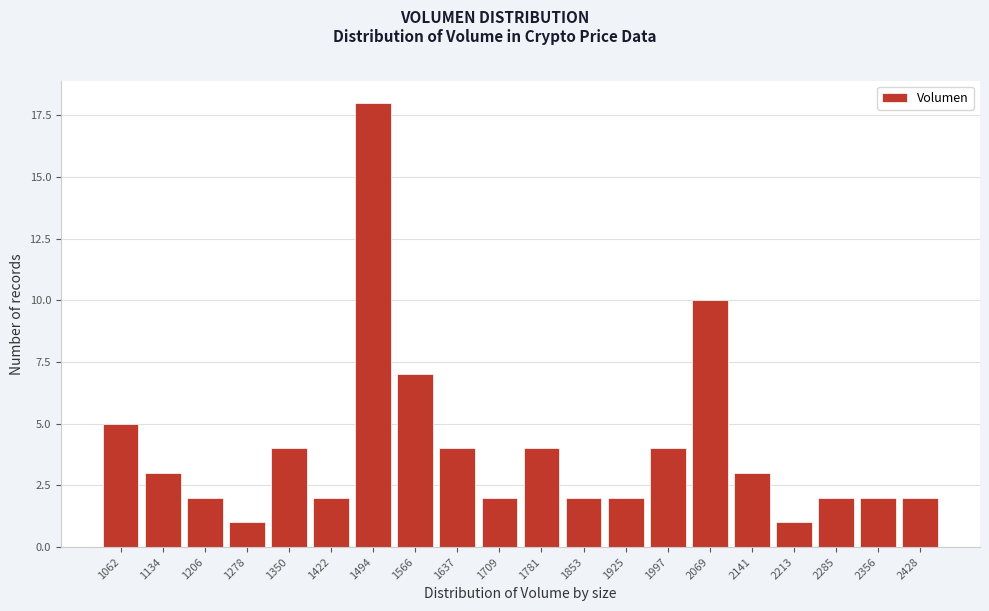

Reading left to right, what are all the values shown in this chart?

5	3	2	1	4	2	18	7	4	2	4	2	2	4	10	3	1	2	2	2